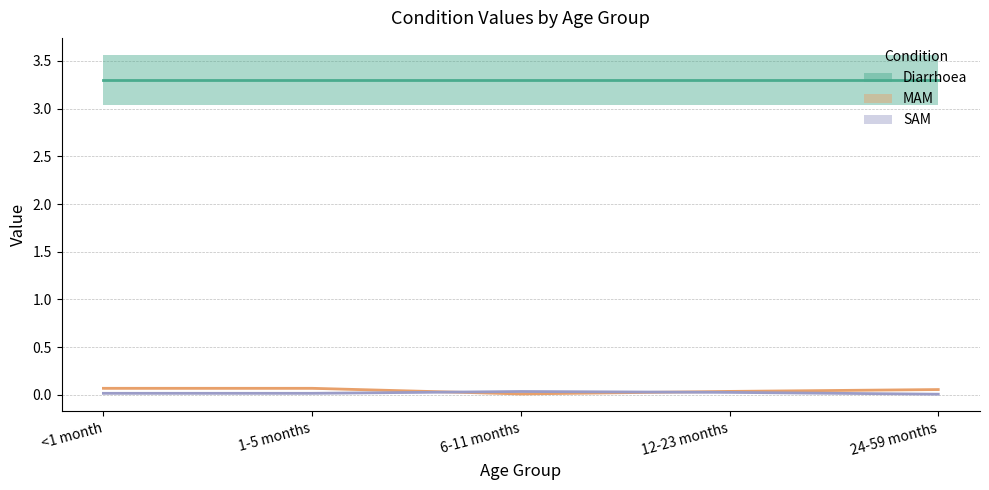

How many intersections are there between MAM and SAM?

2